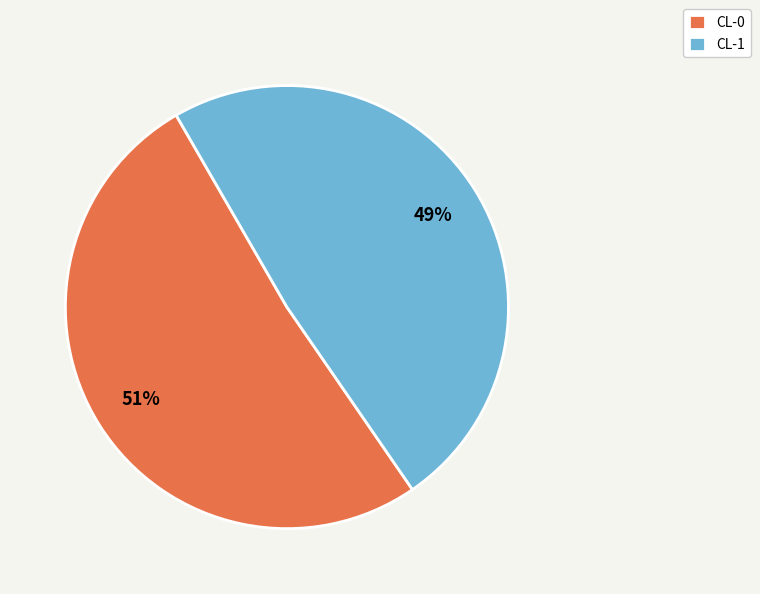

Which slice represents more than half of the pie?

CL-0